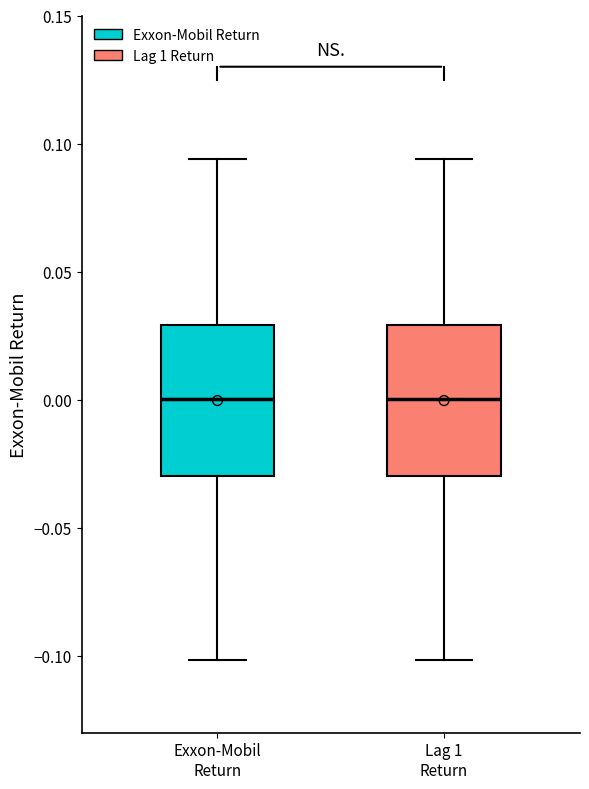

Reading left to right, transcribe this box plot: for each box, give where its median line is, the range the box spans, and where its two whiskers end, as read against the y-axis. The values are not printed on the chart, so give them approximately, as read against the axis.

Exxon-Mobil Return: median 0.000, box -0.030 to 0.030, whiskers -0.100 to 0.095
Lag 1 Return: median 0.000, box -0.030 to 0.030, whiskers -0.100 to 0.095